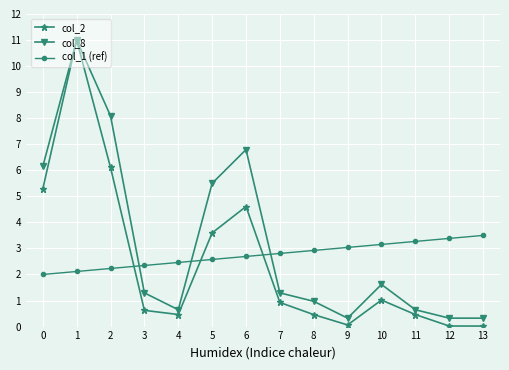

What is the sum of the col_8 values at 7 and 2?

9.4